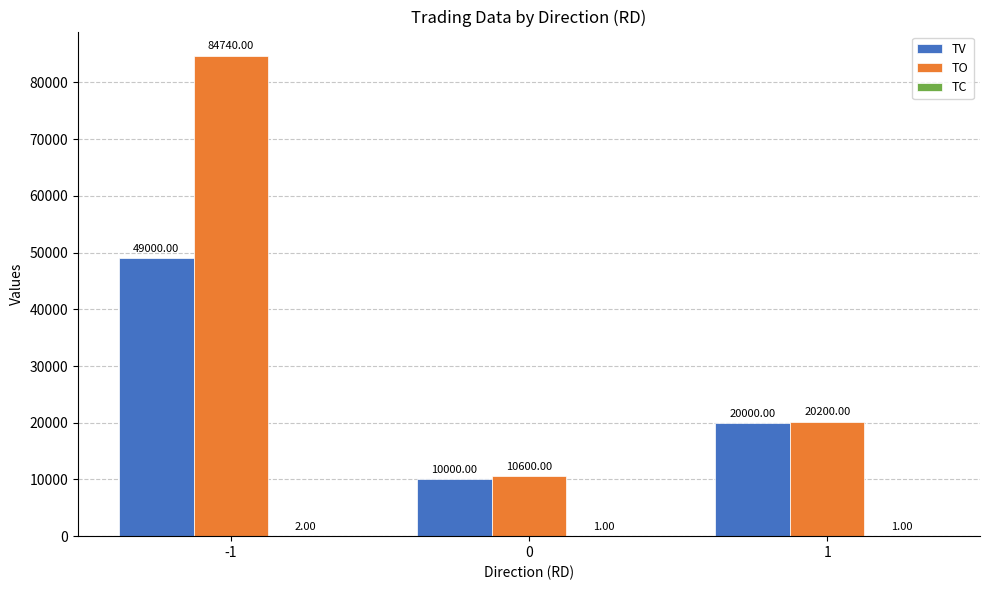

Which series has the largest total across all categories?

TO